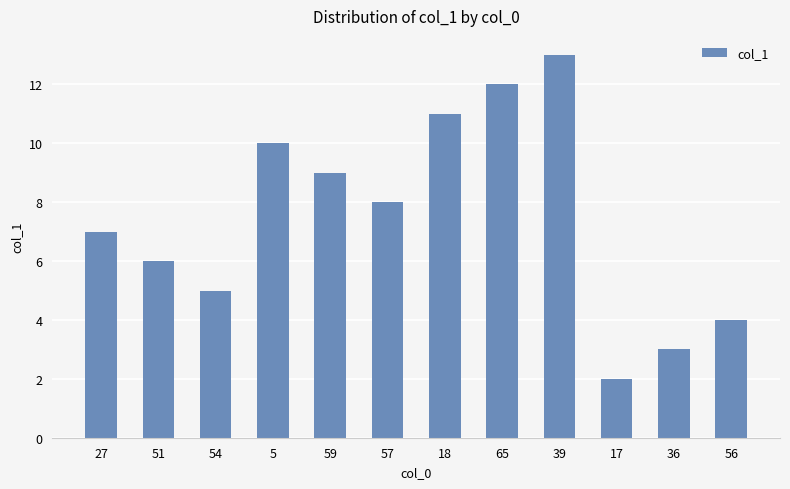

What is the sum of the values at 27 and 17?

9